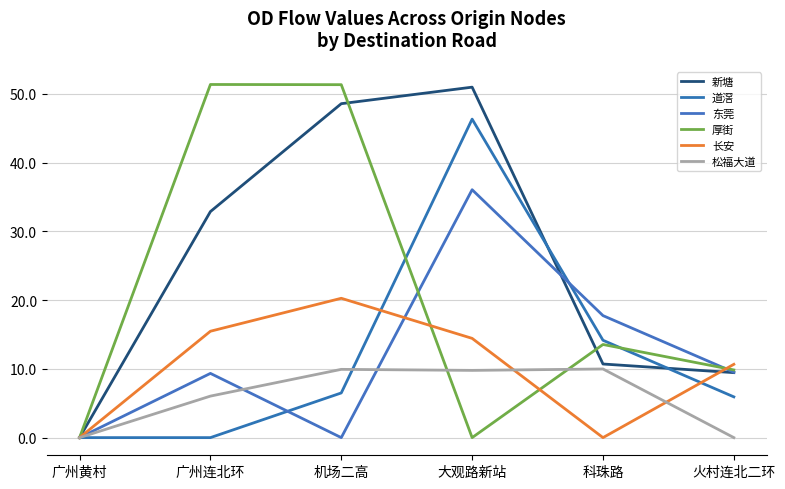

In 长安, how many points are lower than both neighbors (excluding endpoints)?

1